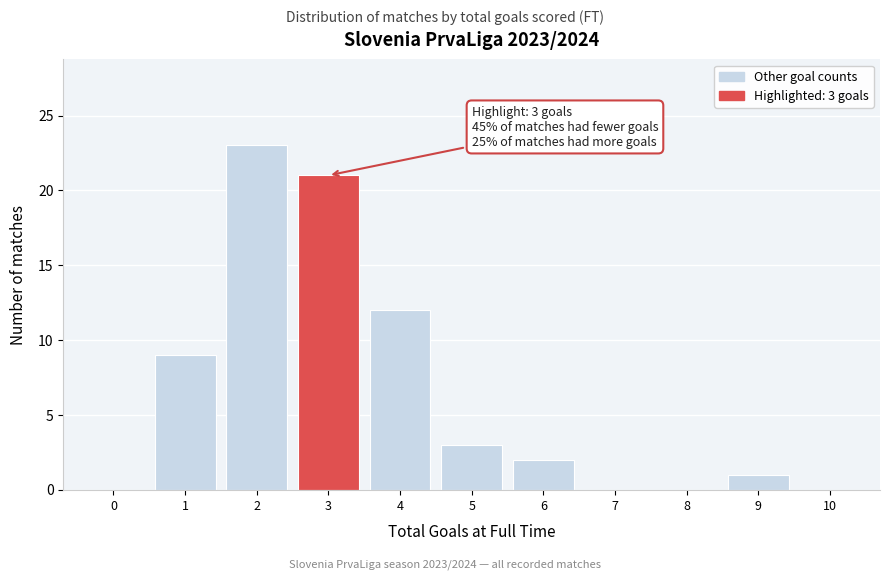

Which range on the x-axis has the tallest bar?

1.5 to 2.5